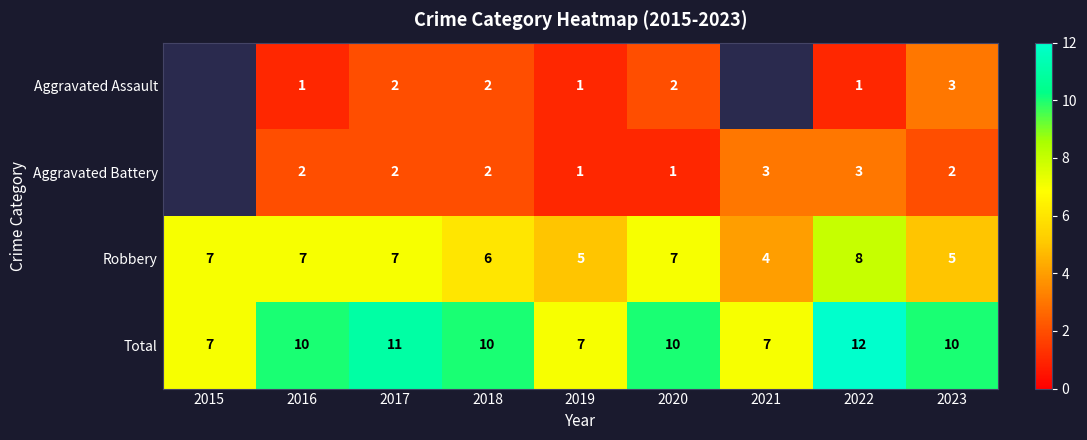

What is the approximate value of Total at 2021?

7